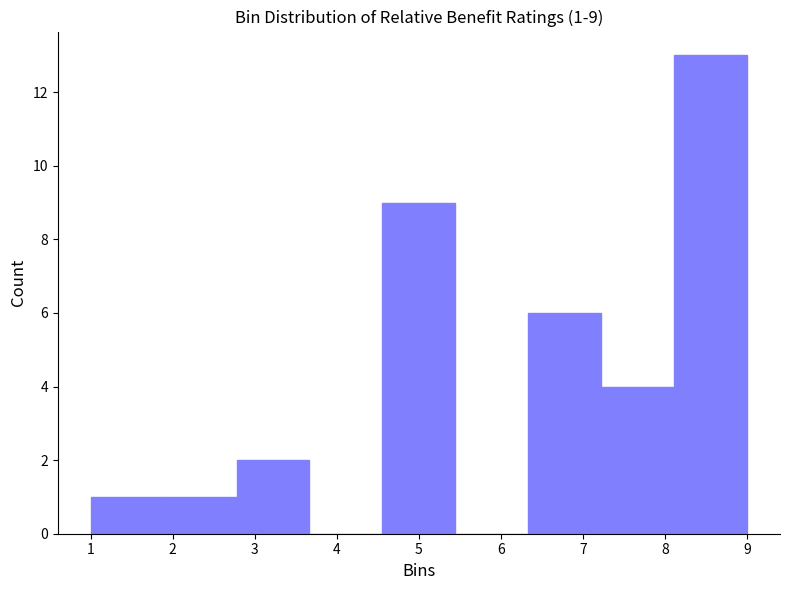

Which range on the x-axis has the tallest bar?

8.1 to 9.0